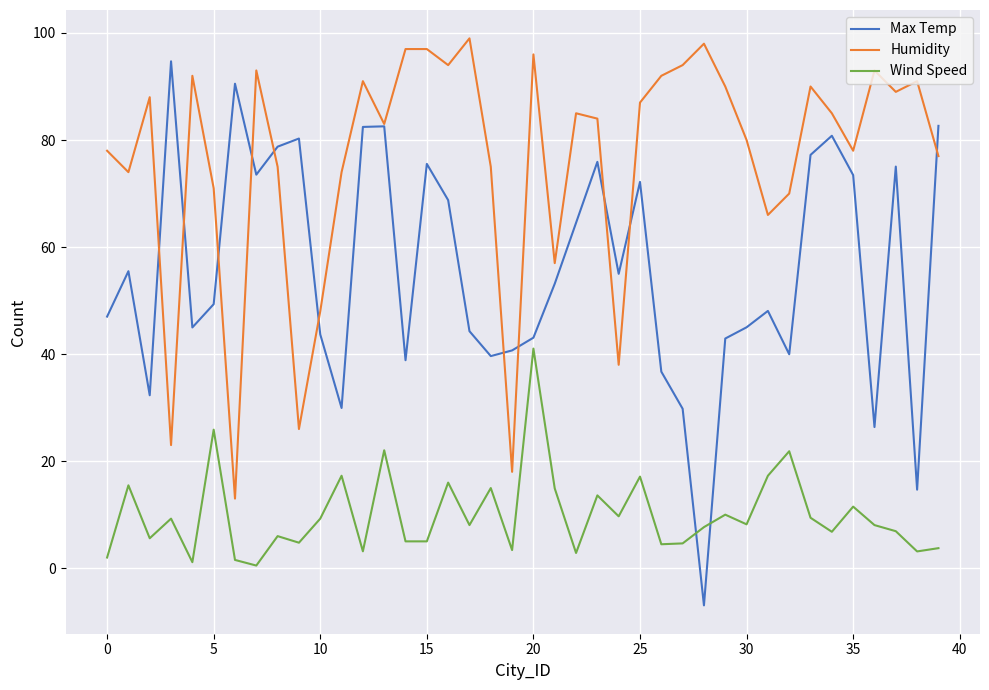

What is the average value of the Wind Speed series?

10.0